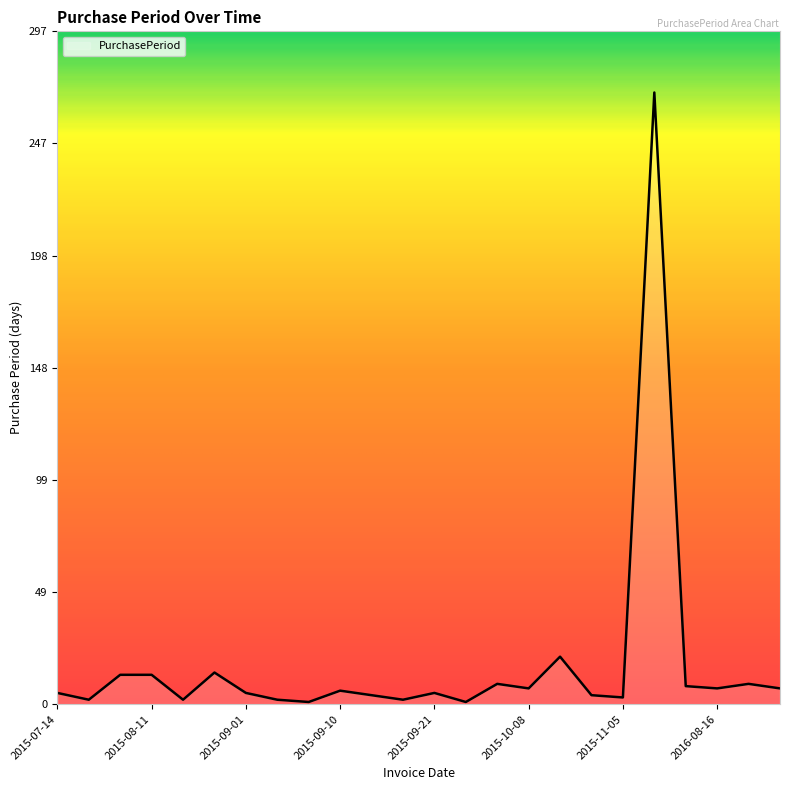

What is the maximum value shown in the chart?

270